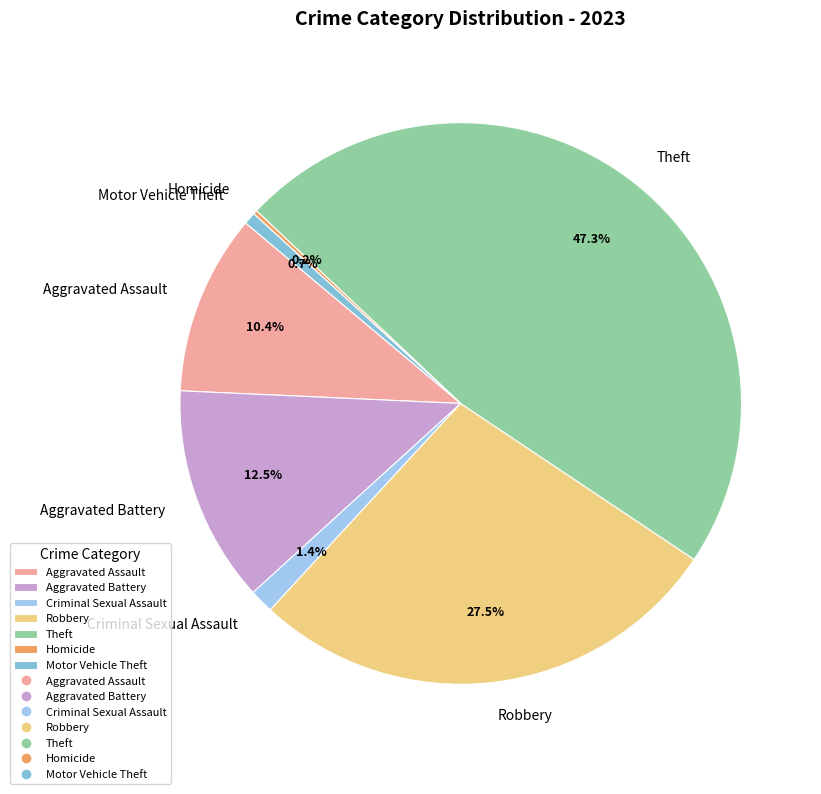

To the nearest percent, what portion does Aggravated Assault represent?

10%